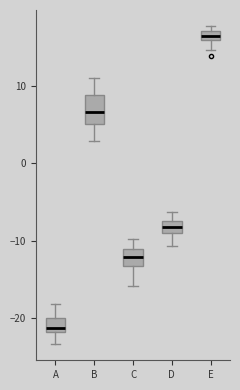

Which box's median line is the lowest?

A